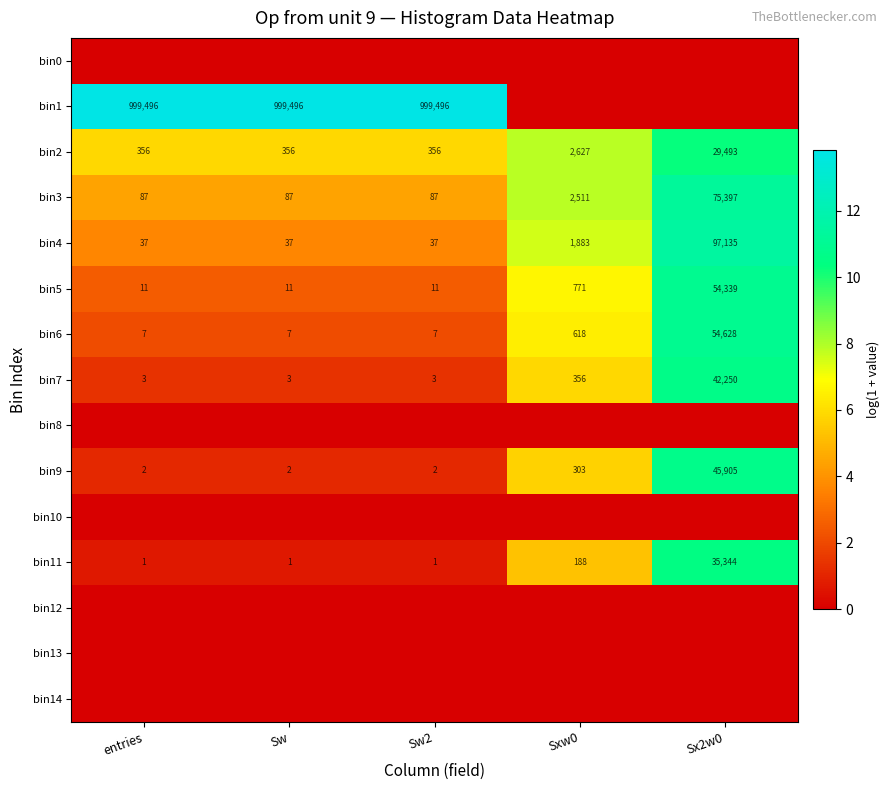

At which label does bin9 reach its peak?

Sx2w0